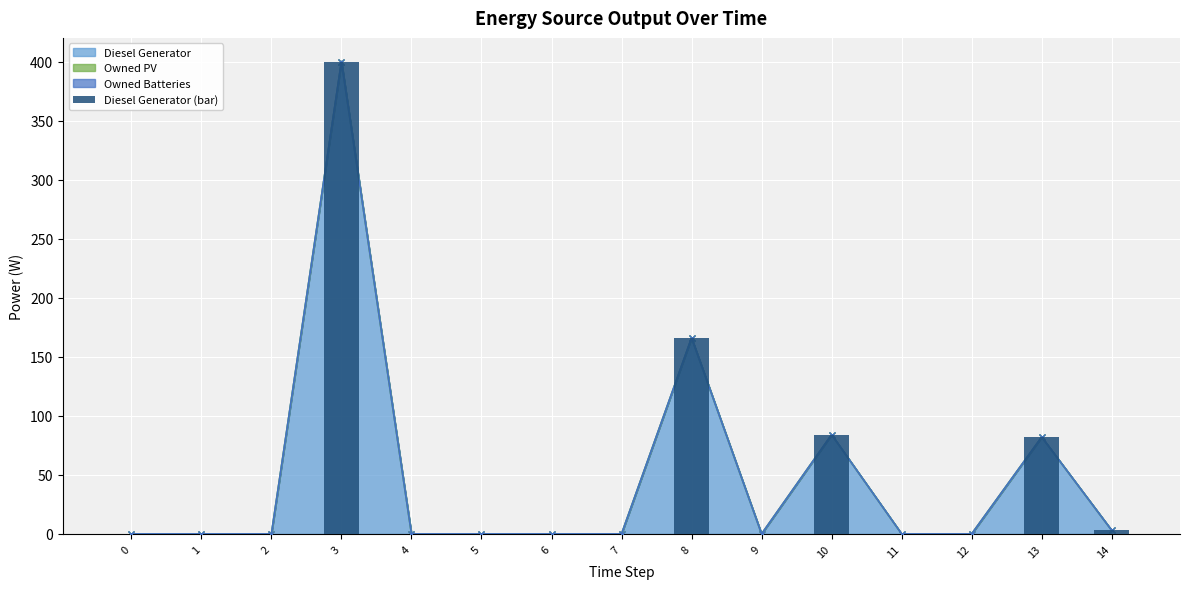

Between 12 and 9, which is larger?

12